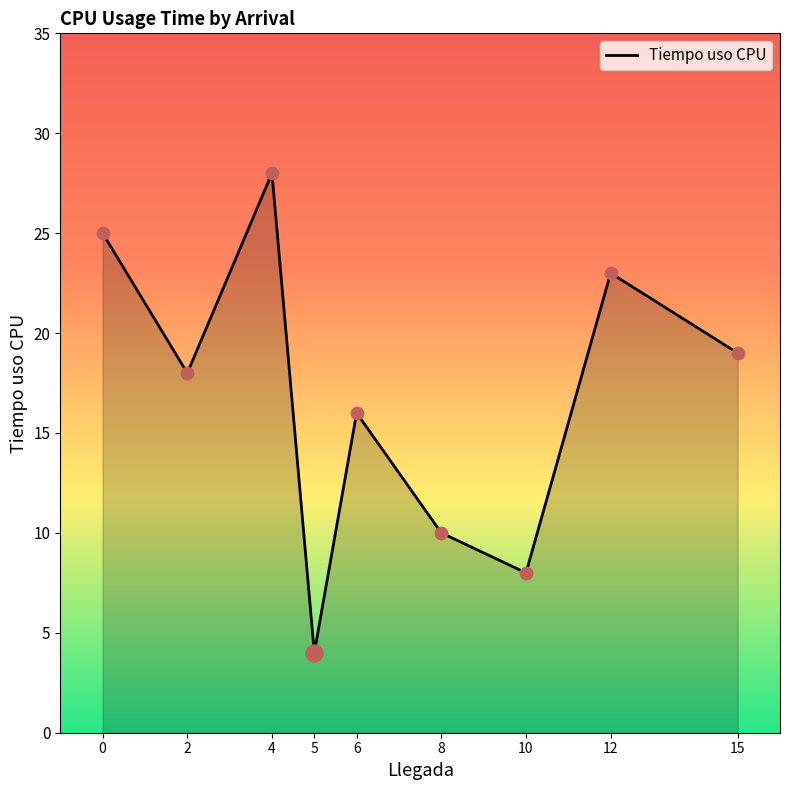

Approximately how many times larger is the value at 15 compared to 12?

0.8